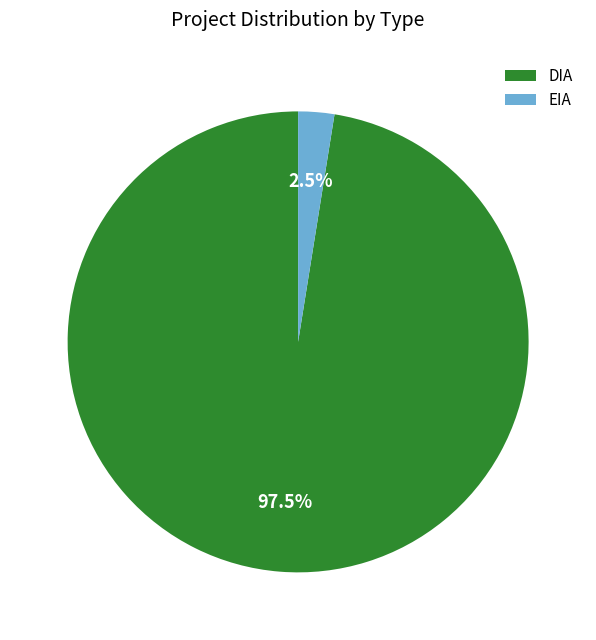

Which slice is the largest?

DIA